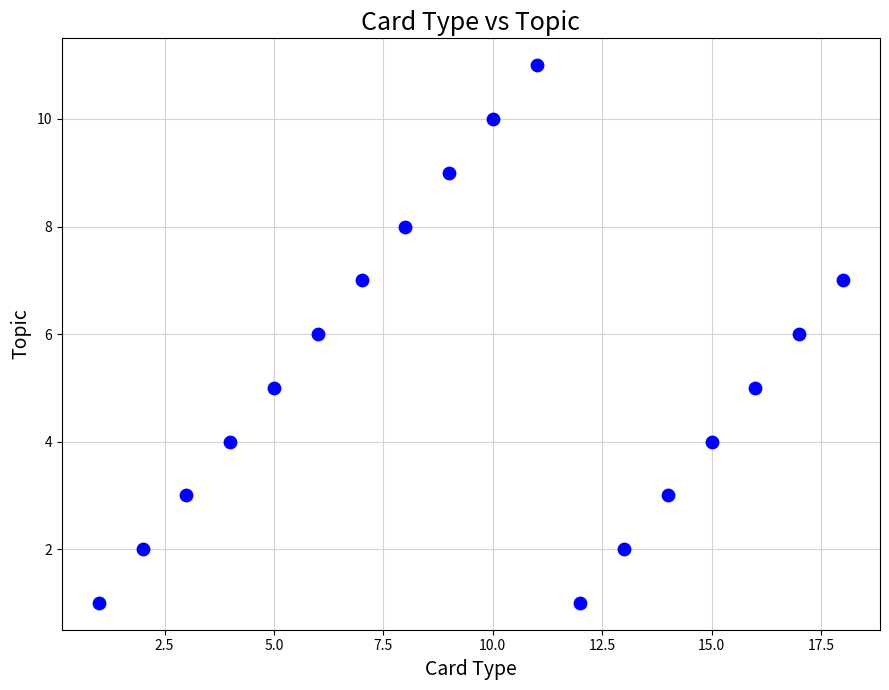

What is the range of Y values (max minus min)?

10